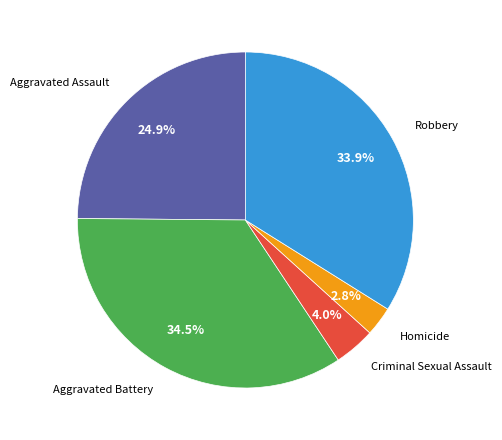

Is there any slice that represents more than half of the pie?

No